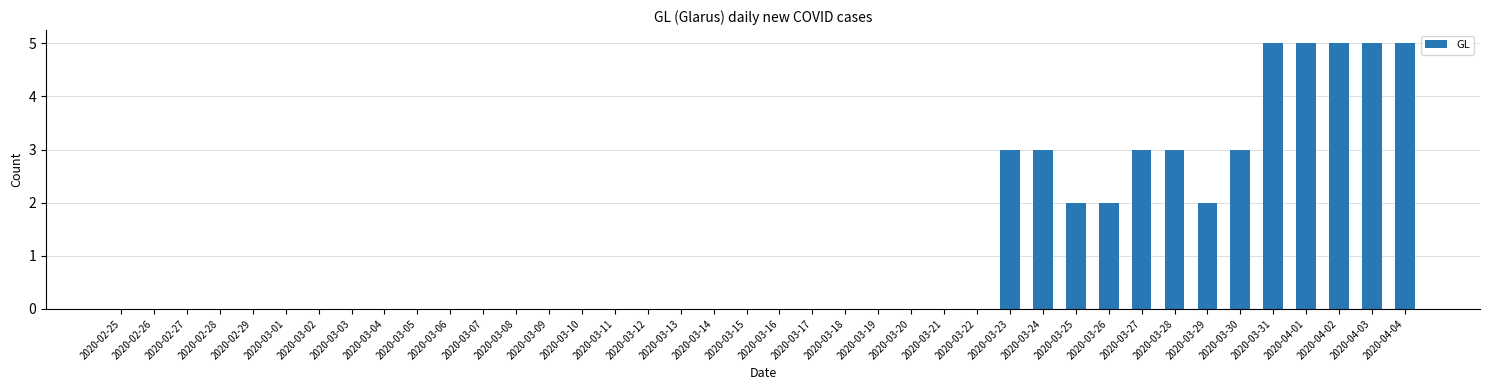

Is it true that the value at 2020-03-15 is -2?

False